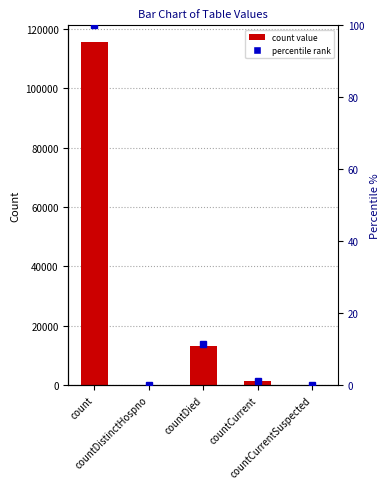

What is the difference between the maximum and minimum values?

115379